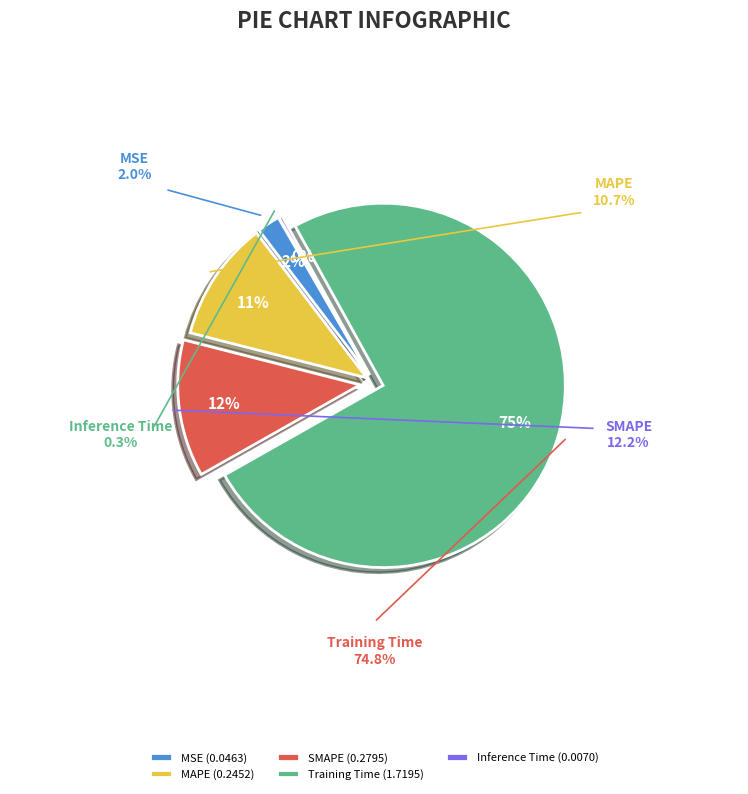

Is it true that Inference Time is 1% of the pie?

False